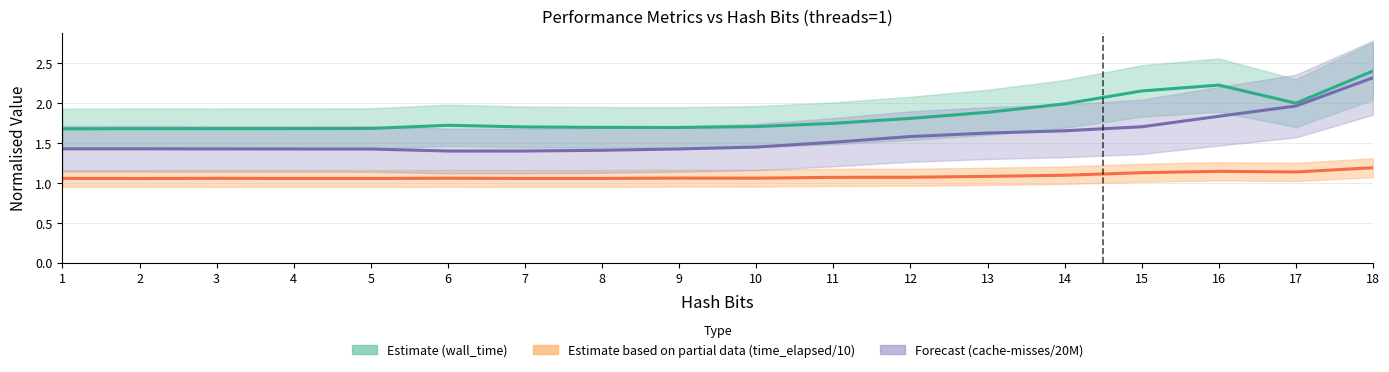

True or false: Forecast (cache-misses/20M) has a value of 2.3 at 18.

True